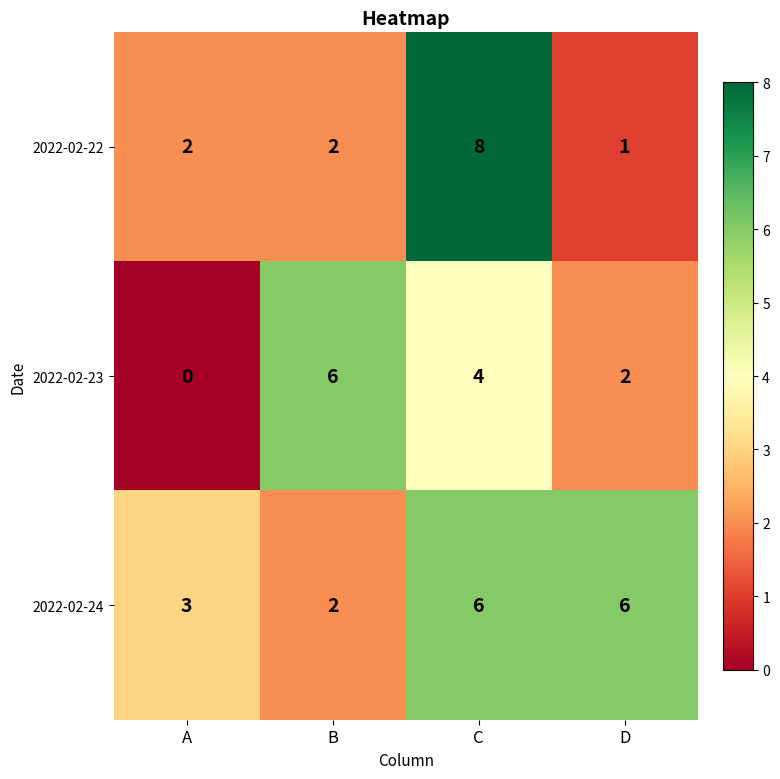

Reading left to right, transcribe all the data shown in this chart.

2022-02-22: A=2	B=2	C=8	D=1
2022-02-23: A=0	B=6	C=4	D=2
2022-02-24: A=3	B=2	C=6	D=6